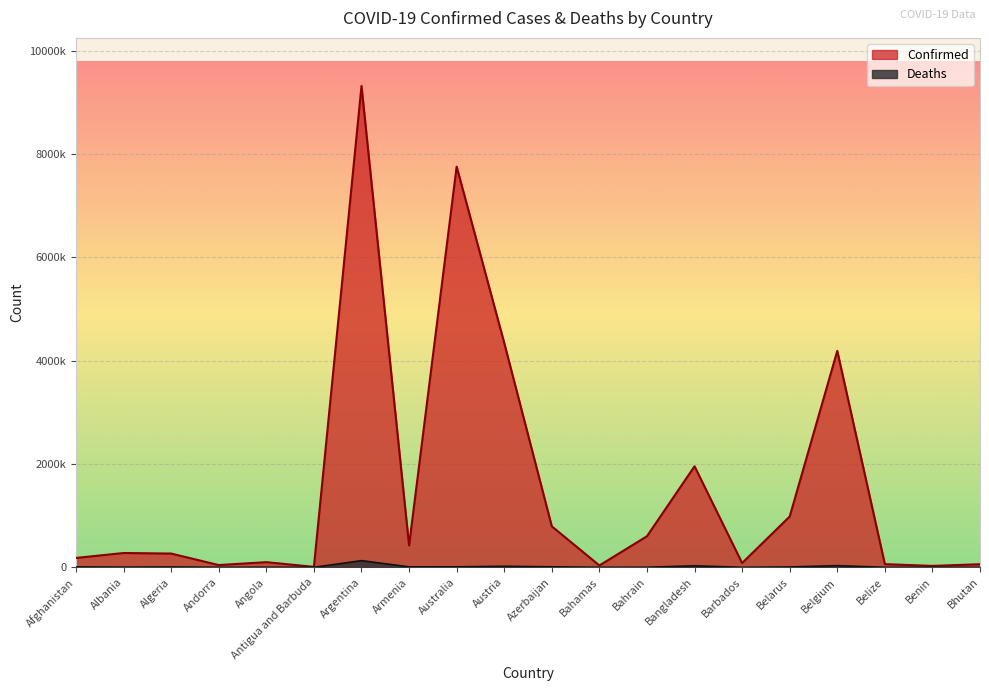

How many lines are shown in the chart?

2